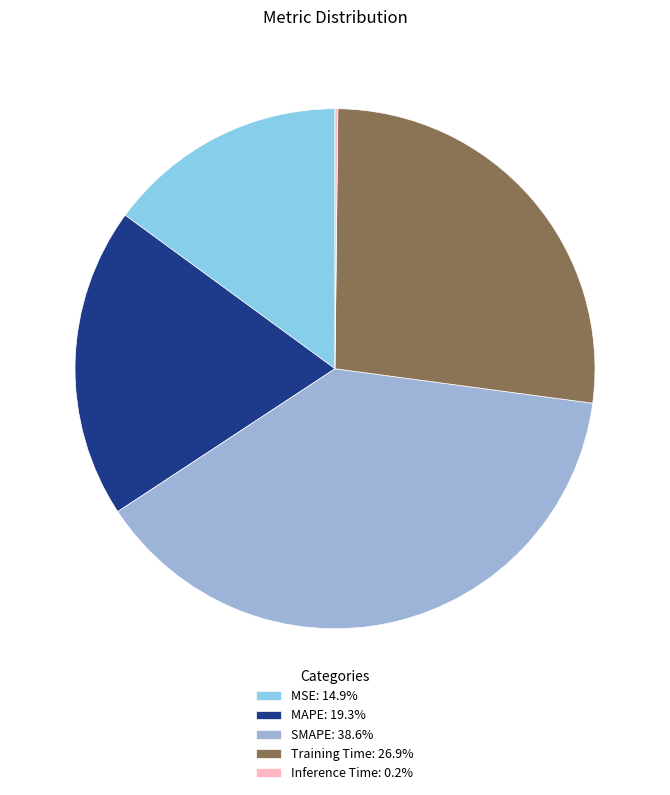

Rank the categories by value from highest to lowest.

SMAPE, Training Time, MAPE, MSE, Inference Time